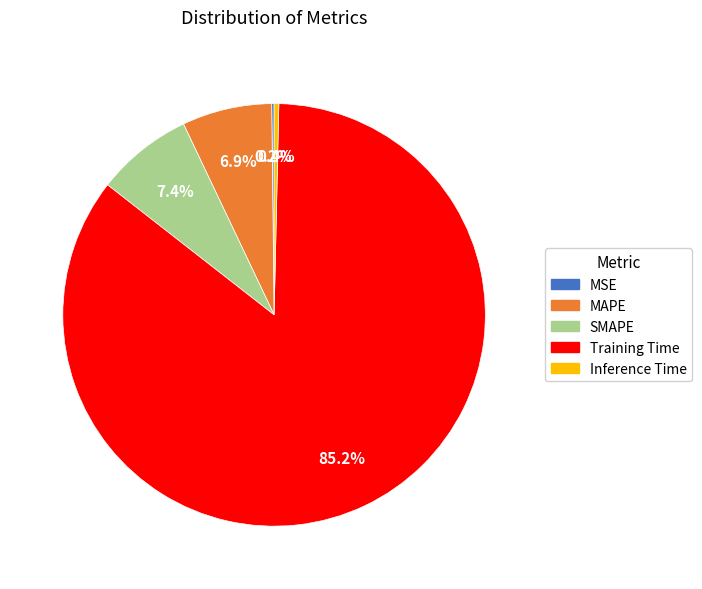

Is the sum of Inference Time and SMAPE greater than half?

No